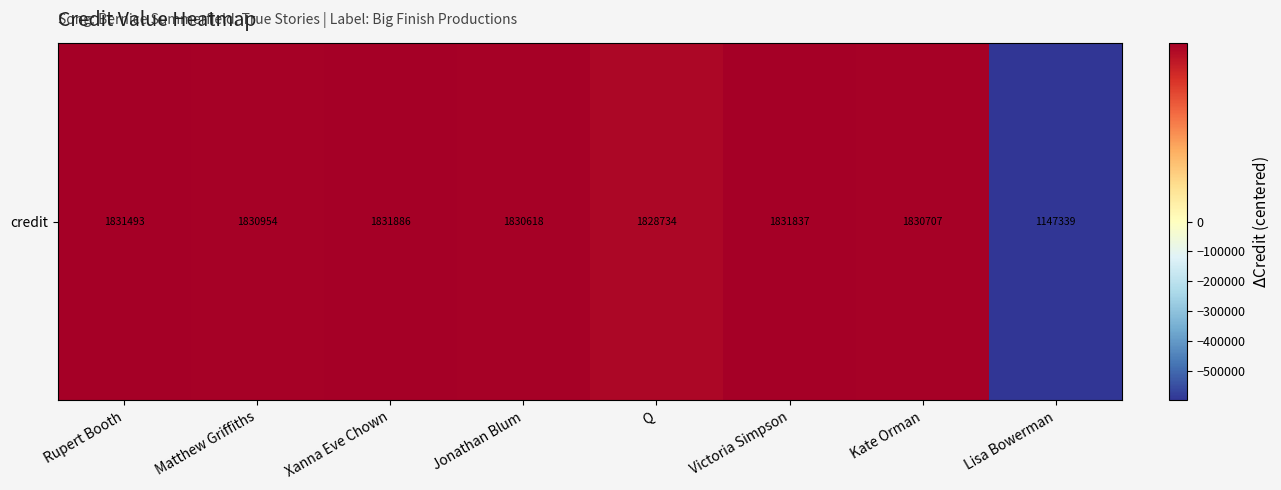

Which has a higher value, Xanna Eve Chown or Jonathan Blum?

Xanna Eve Chown